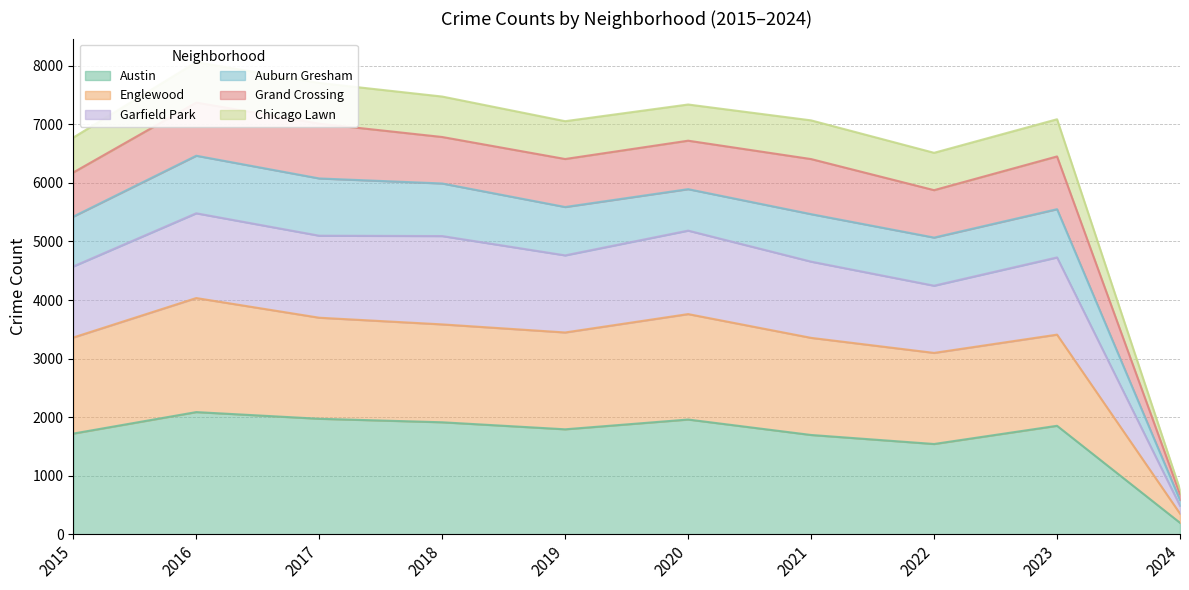

The value of Austin at 2018 is 1912. True or false?

True